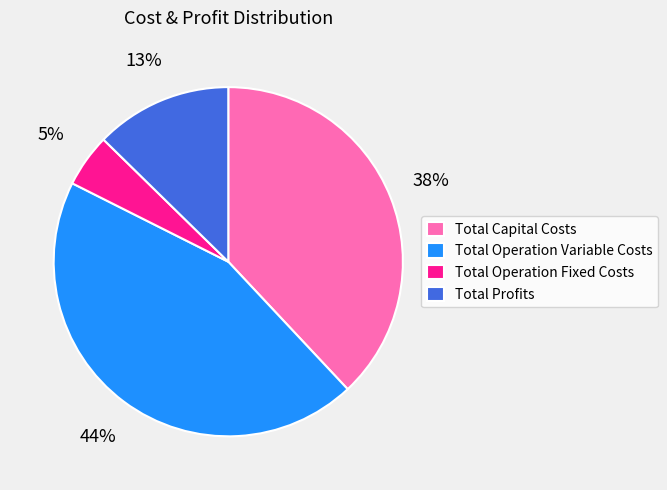

Which category has the biggest portion of the pie?

Total Operation Variable Costs